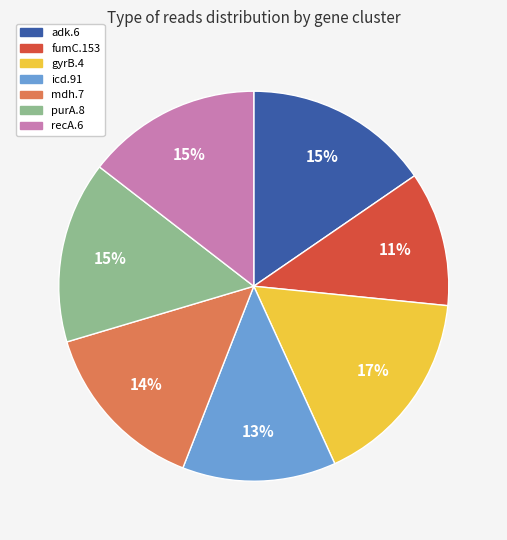

Combined, do icd.91 and fumC.153 account for over 50%?

No